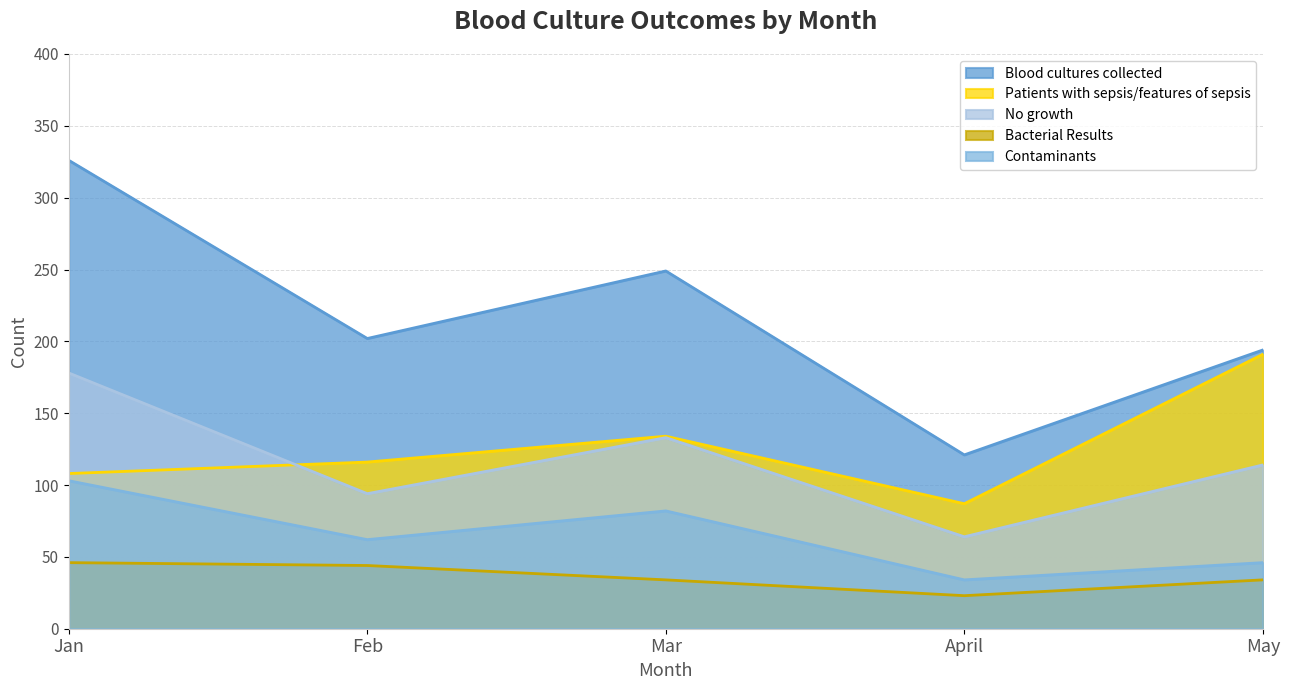

At how many categories does at least one series exceed 146?

4